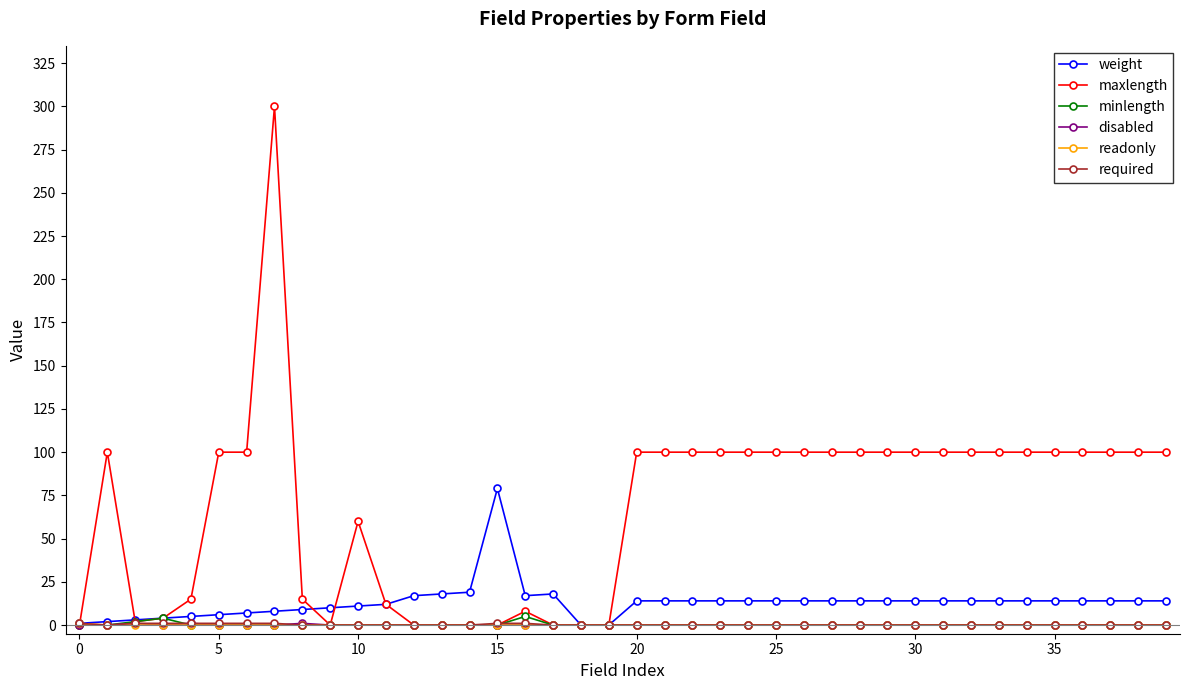

What is the value of the weight point at the 39th from the left?

14